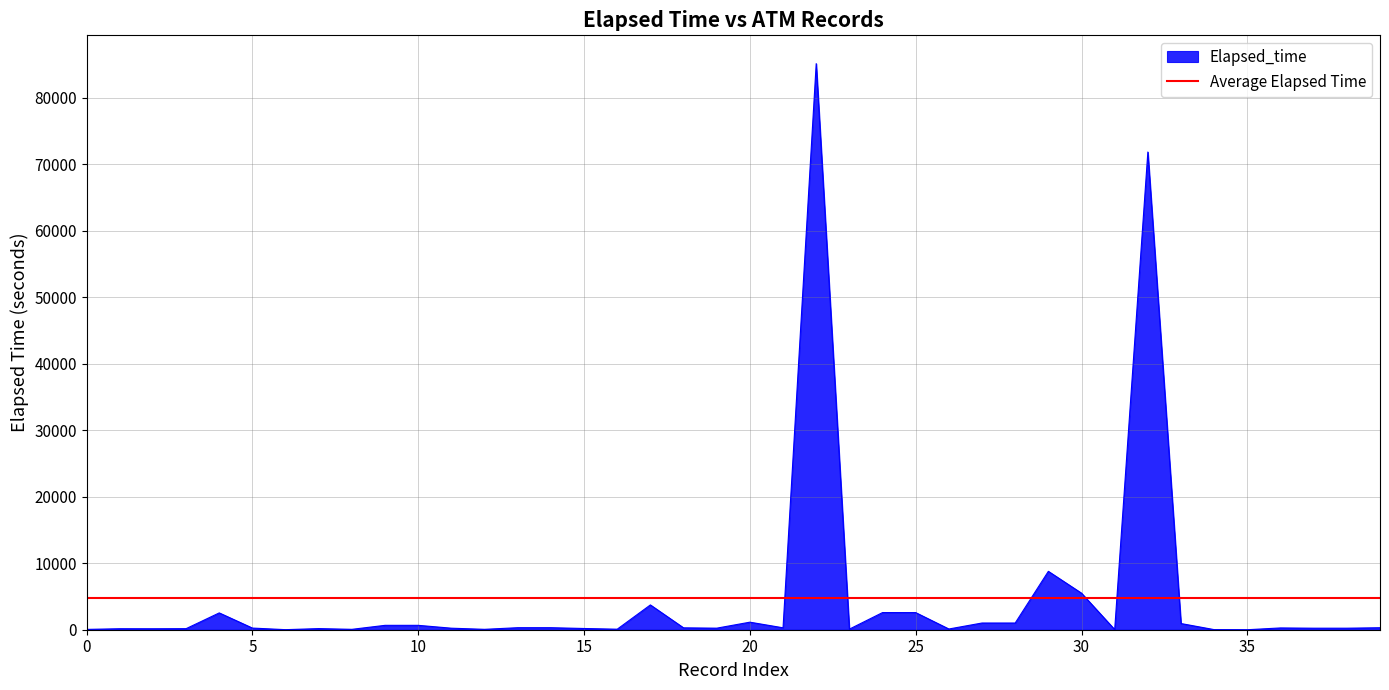

Read the value at 27, to the nearest 100.

1000